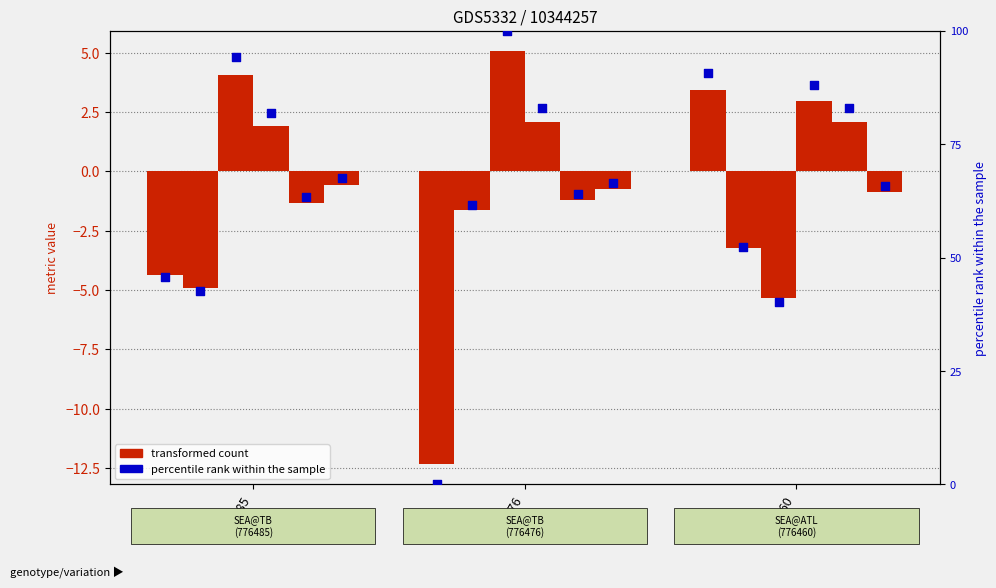

At which category is the sum across all series the highest?

776460